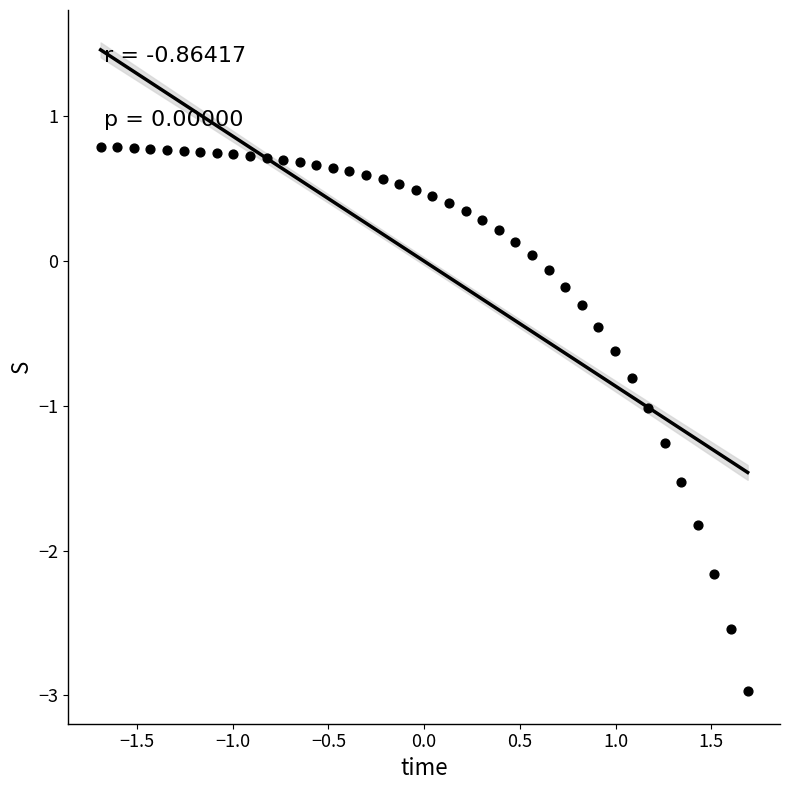

What is the range of X values (max minus min)?

3.4